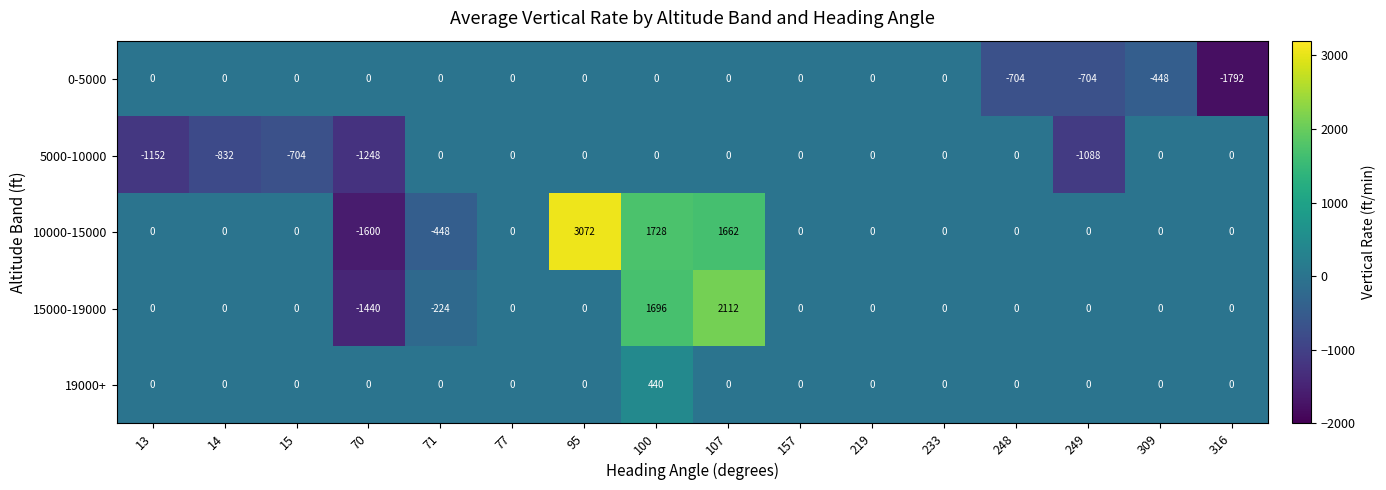

What is the maximum value shown in the chart?

3072